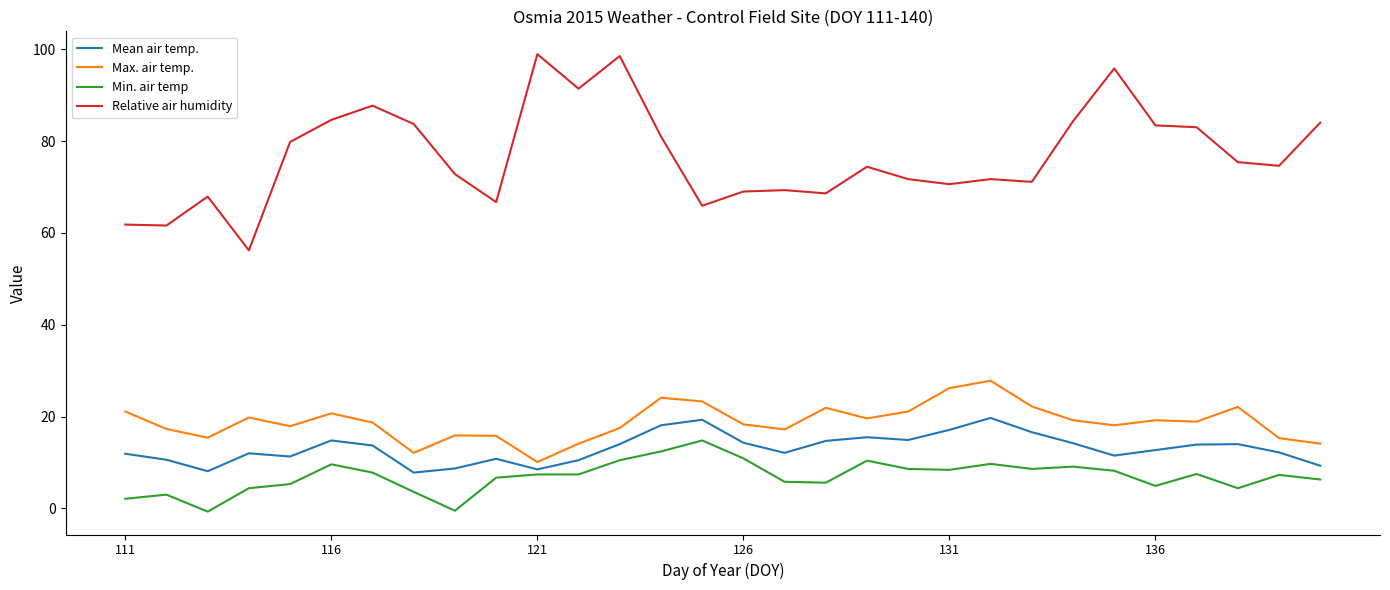

What is the difference between the maximum and minimum values in the Relative air humidity series?

42.7